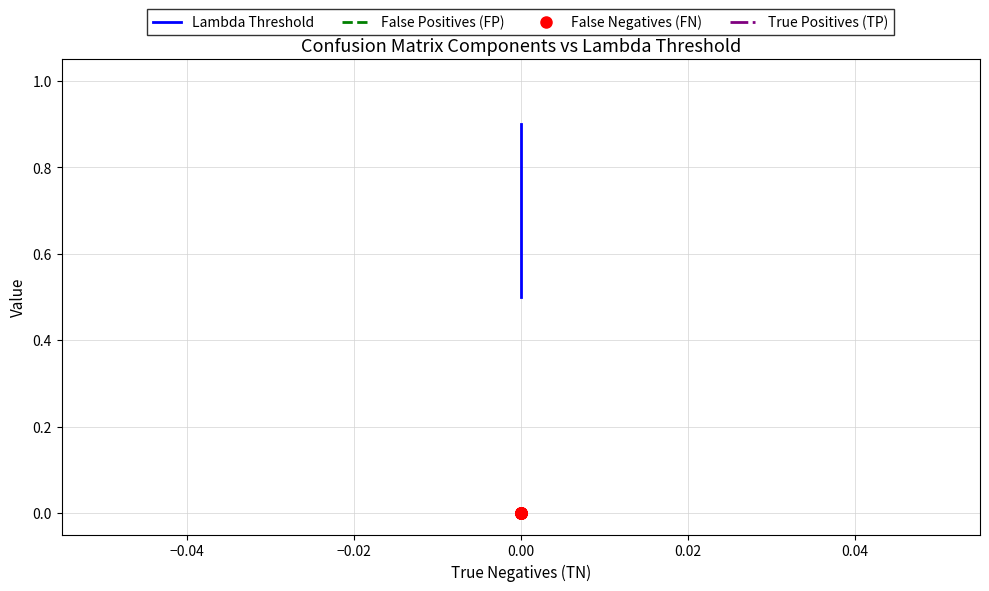

Is this an area chart (filled region under the line)?

No